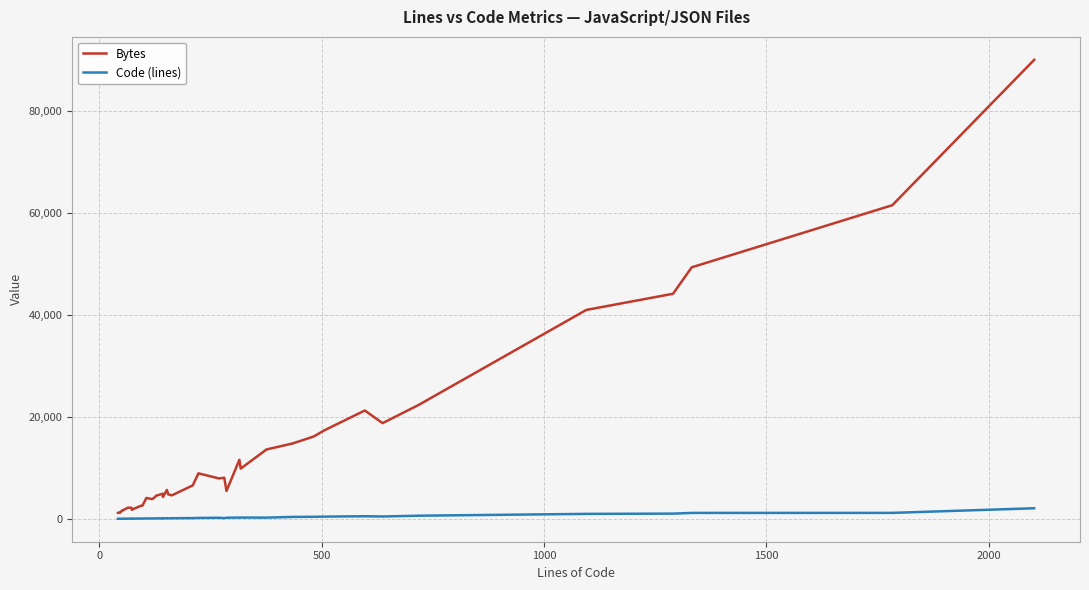

What is the difference between the maximum and minimum values in the Bytes series?

88789